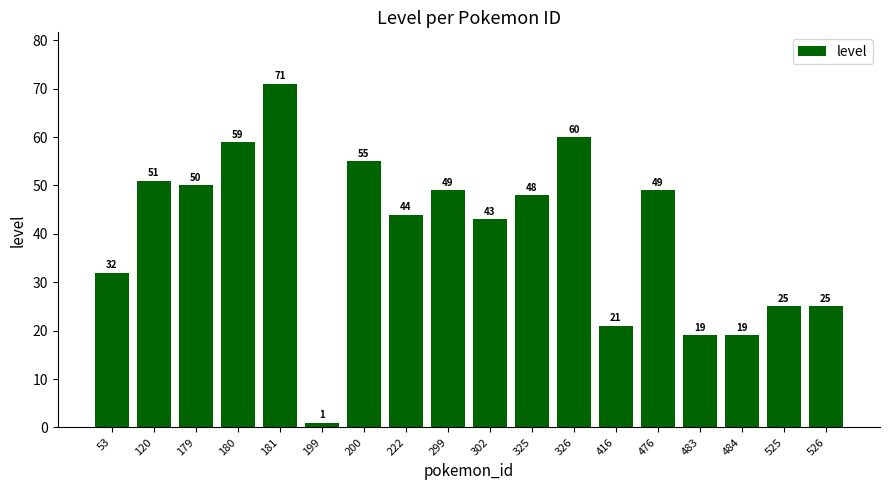

How many data points does each series have?

18